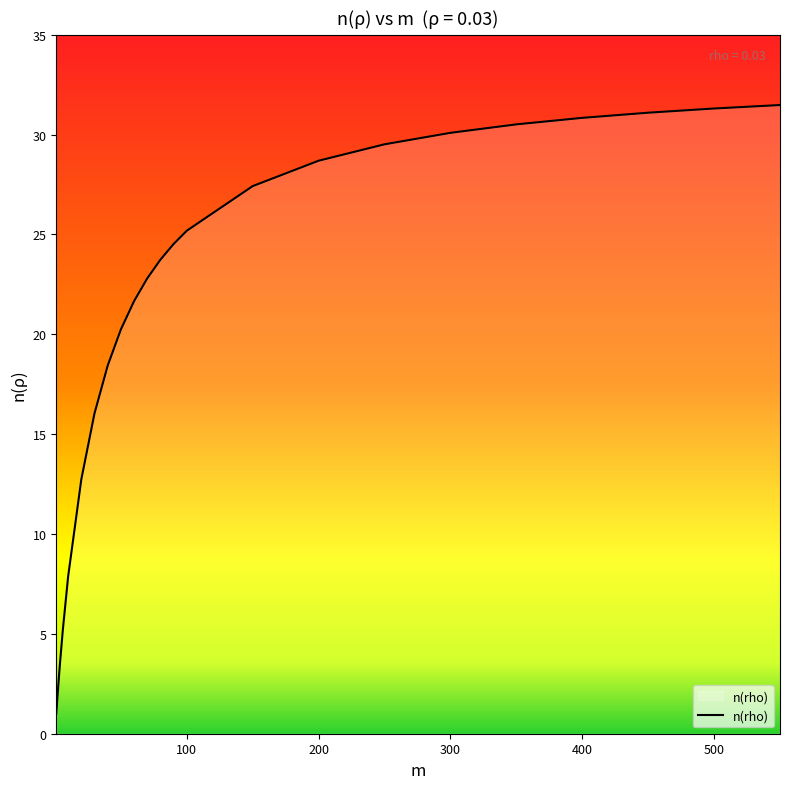

What is the difference between the maximum and minimum values?

30.5